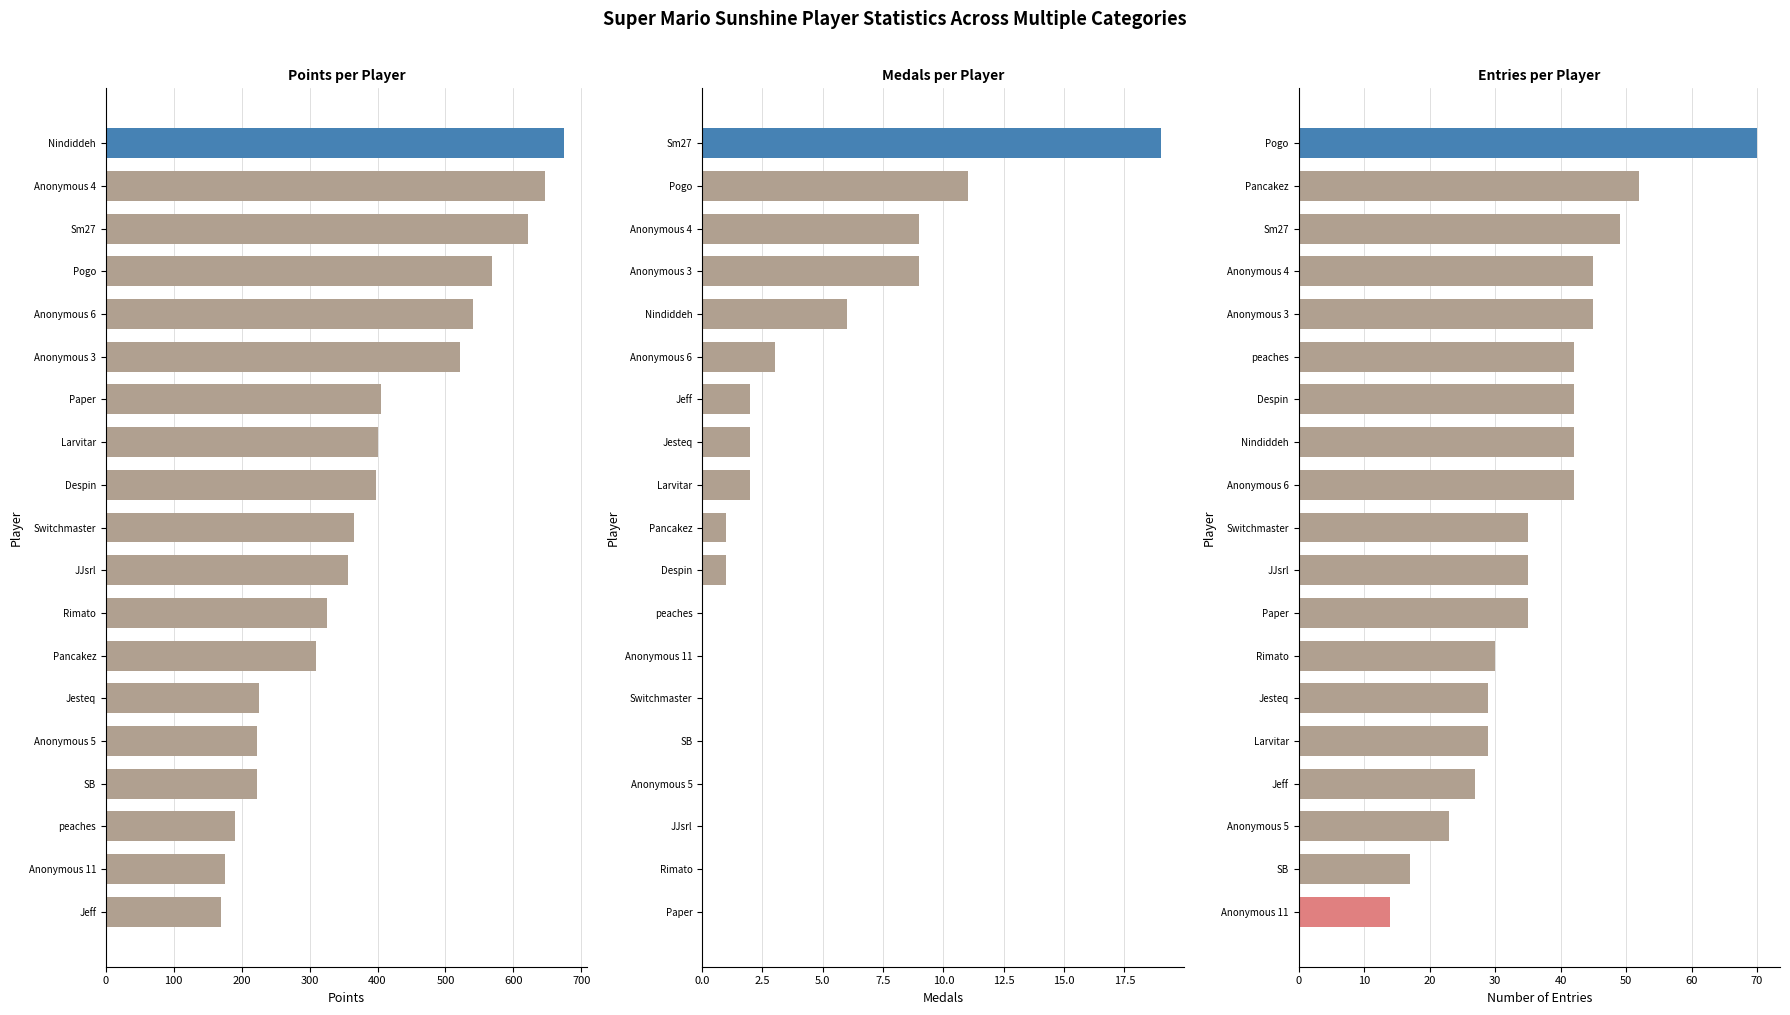

The Points series shows 383 at Anonymous 4. True or false?

False